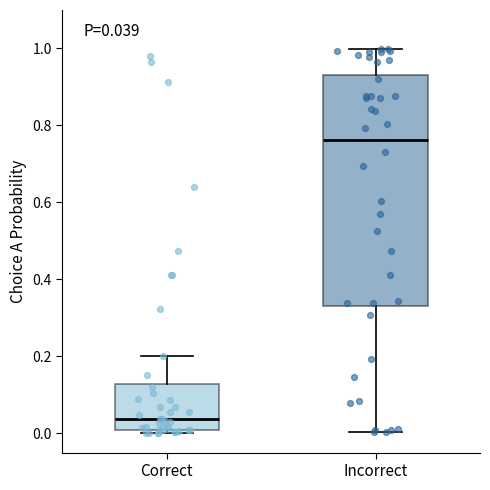

Which box's median line is the lowest?

Correct